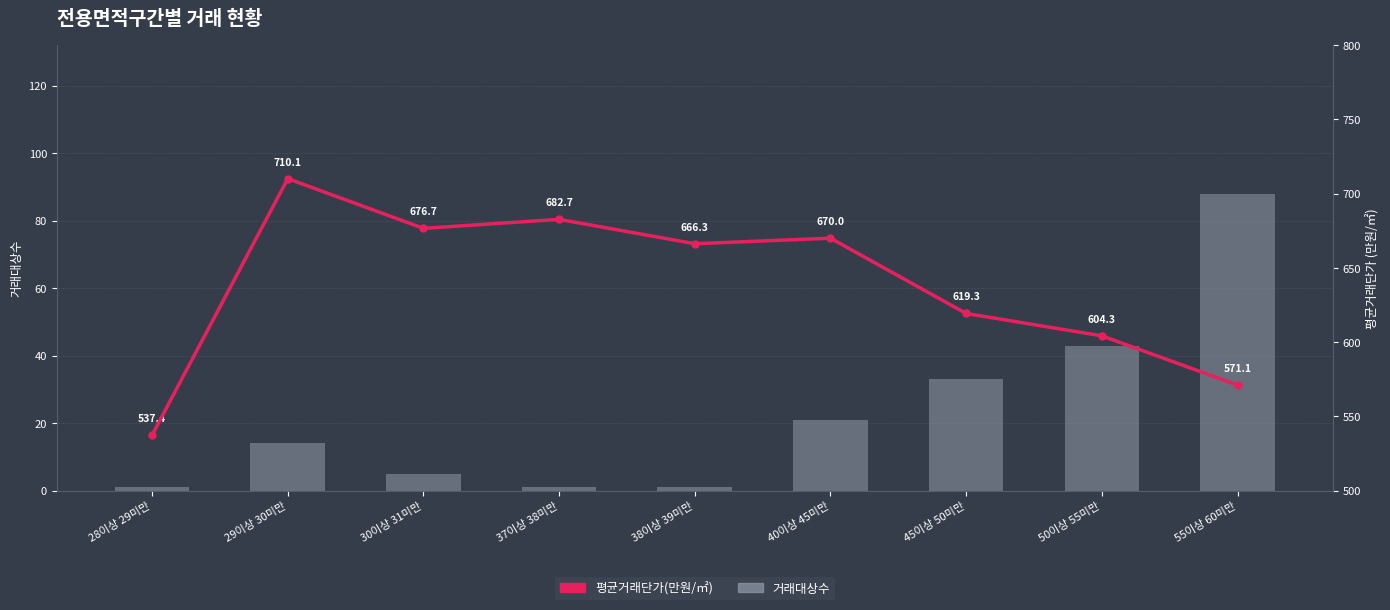

Rank the series at 28이상 29미만 from highest to lowest value.

평균거래단가(만원/㎡), 거래대상수